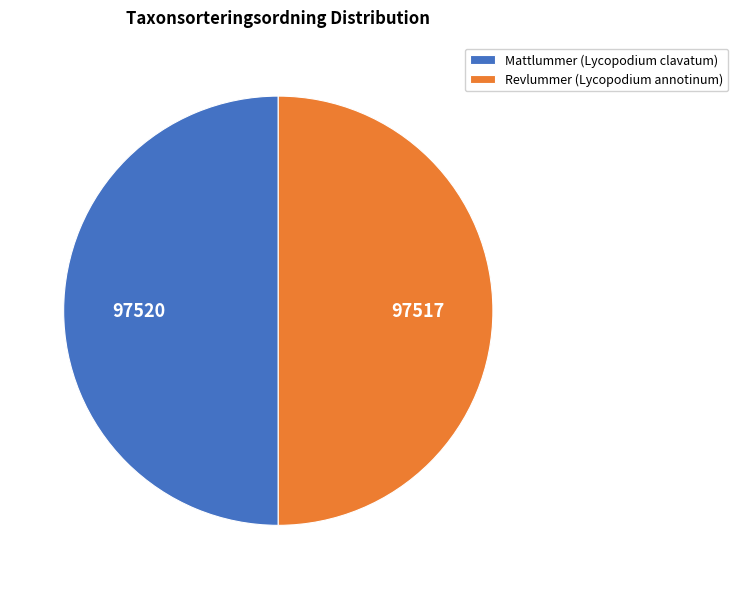

What is the ratio of the value at Revlummer (Lycopodium annotinum) to the value at Mattlummer (Lycopodium clavatum)?

1.0